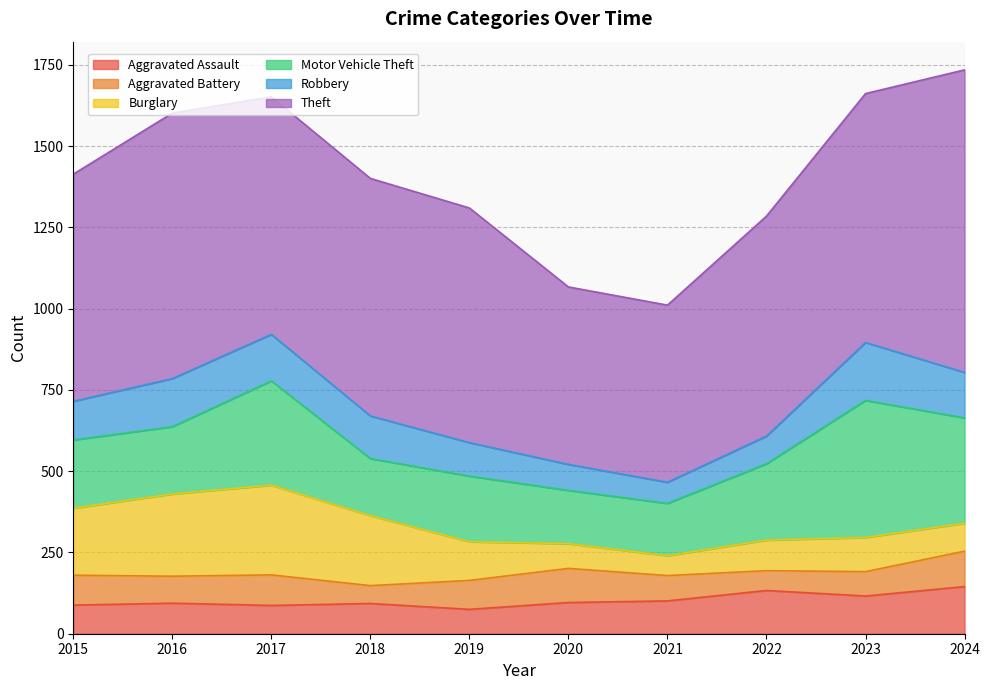

What is the difference between the maximum and second lowest values in the Robbery series?

98